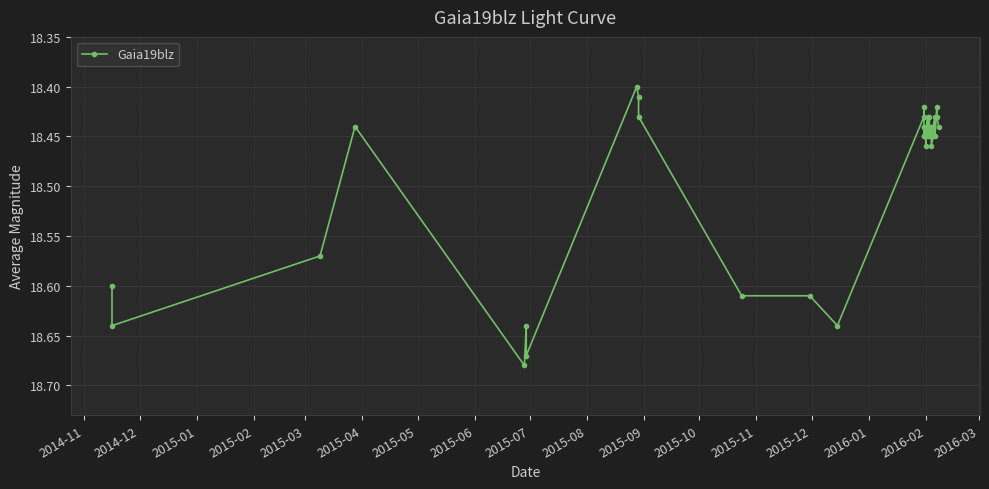

What is the value of the 35th point from the left?

18.4